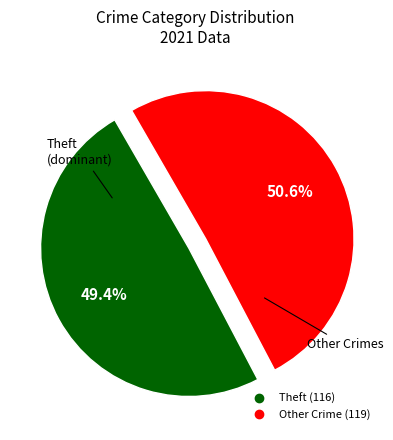

Does any single category account for the majority?

Yes